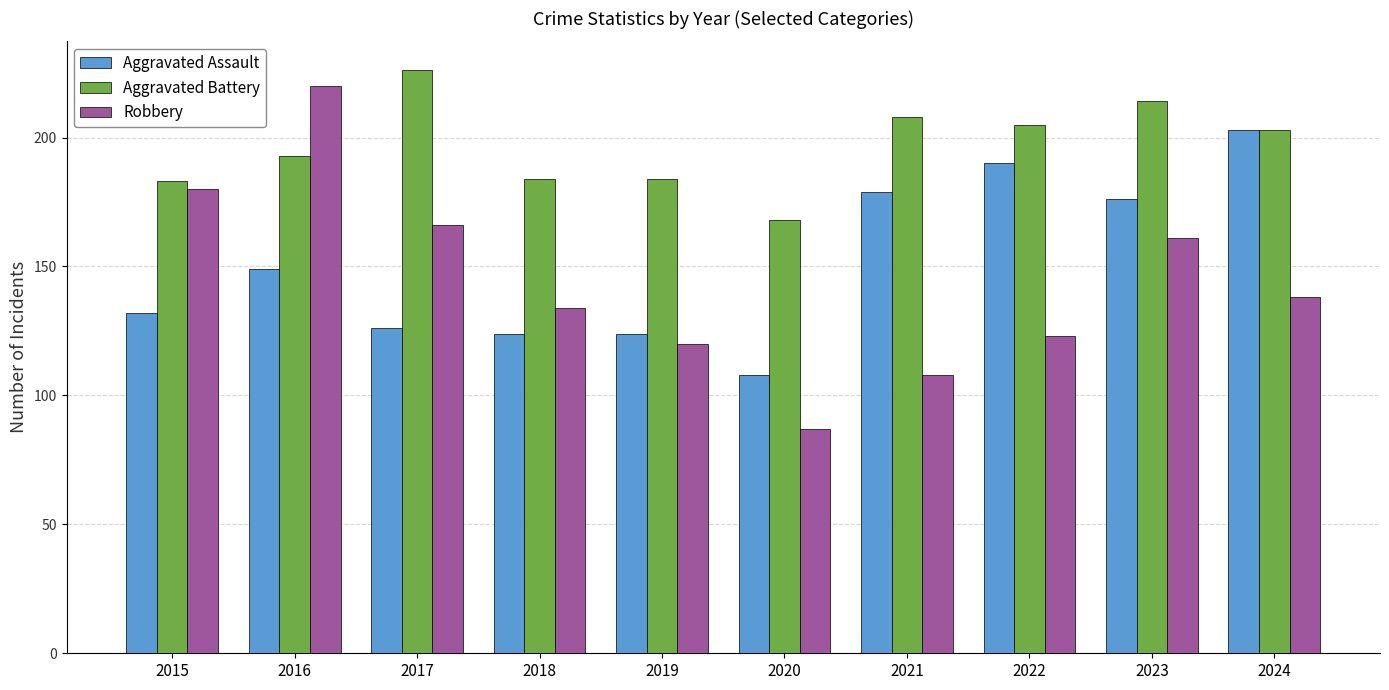

Reading right to left, transcribe all the data shown in this chart.

Aggravated Assault: 2024=203	2023=176	2022=190	2021=179	2020=108	2019=124	2018=124	2017=126	2016=149	2015=132
Aggravated Battery: 2024=203	2023=214	2022=205	2021=208	2020=168	2019=184	2018=184	2017=226	2016=193	2015=183
Robbery: 2024=138	2023=161	2022=123	2021=108	2020=87	2019=120	2018=134	2017=166	2016=220	2015=180